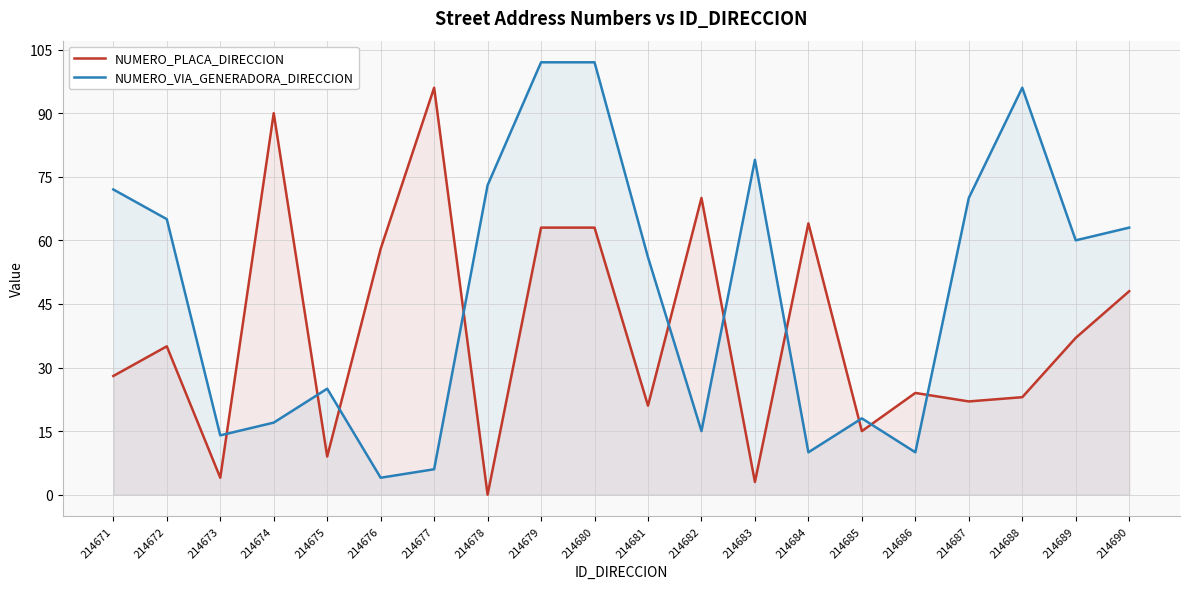

Between 214689 and 214690, which is larger?

214690